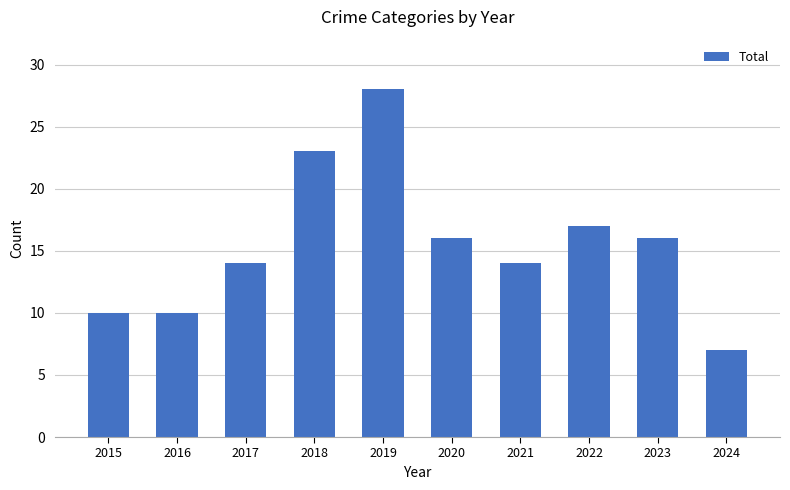

True or false: the data shows 33 at 2018.

False